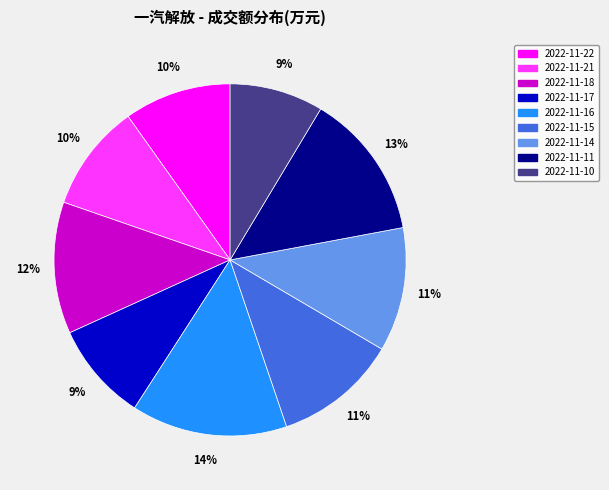

Does 2022-11-17 represent more than half of the total?

No